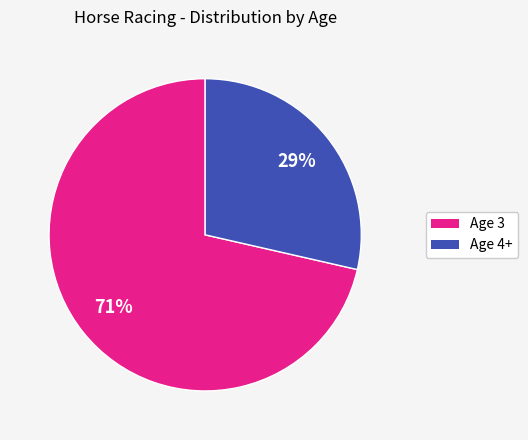

Is there a majority slice in this chart?

Yes